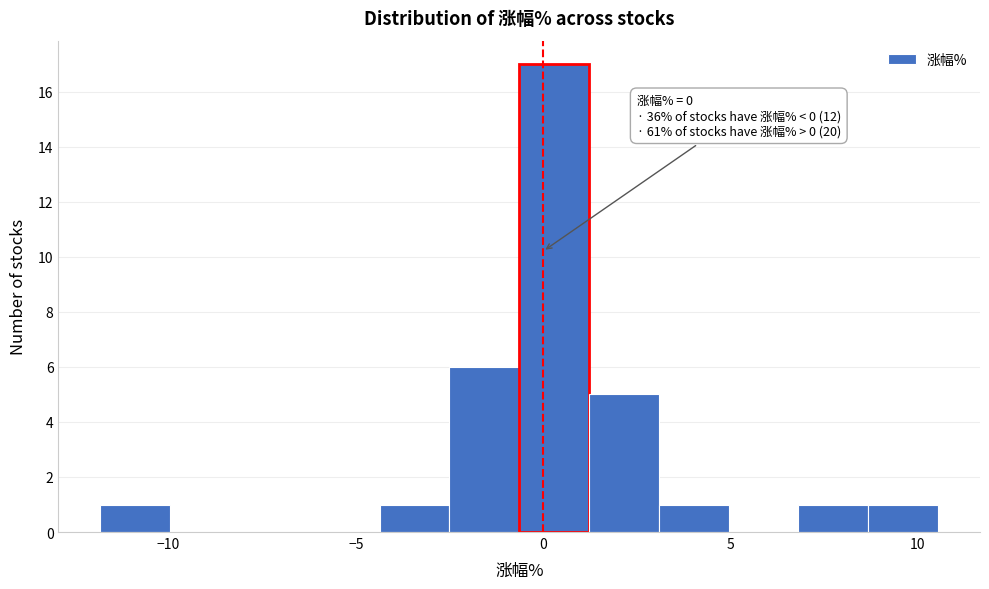

Read against the x-axis, roughly where is the centre of the tallest bar?

0.5